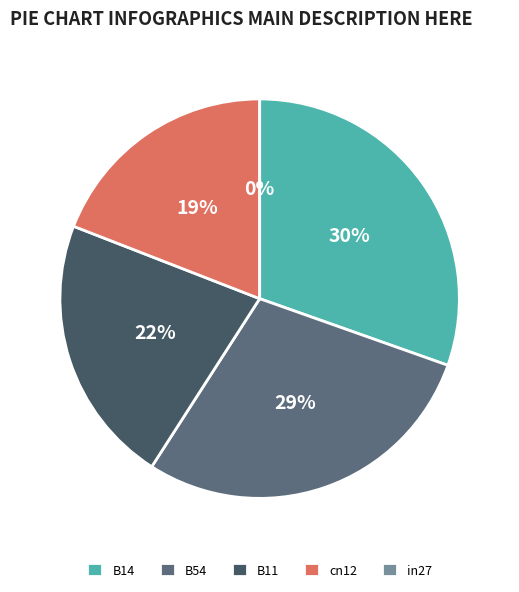

Rank the categories by value from highest to lowest.

B14, B54, B11, cn12, in27